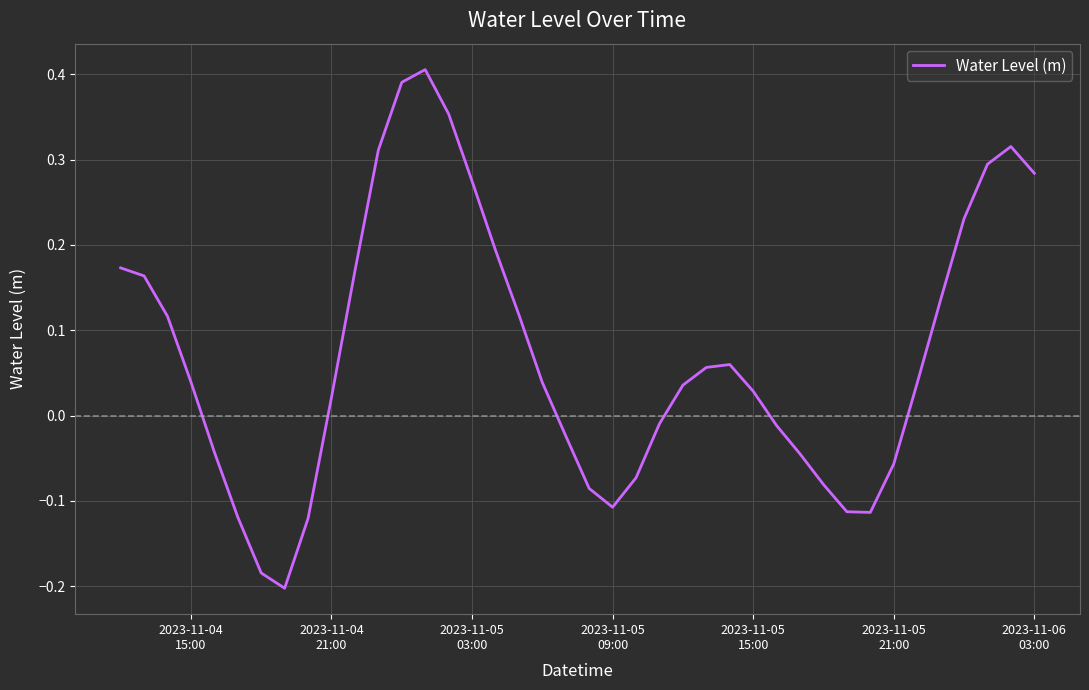

What is the smallest value displayed?

-0.2